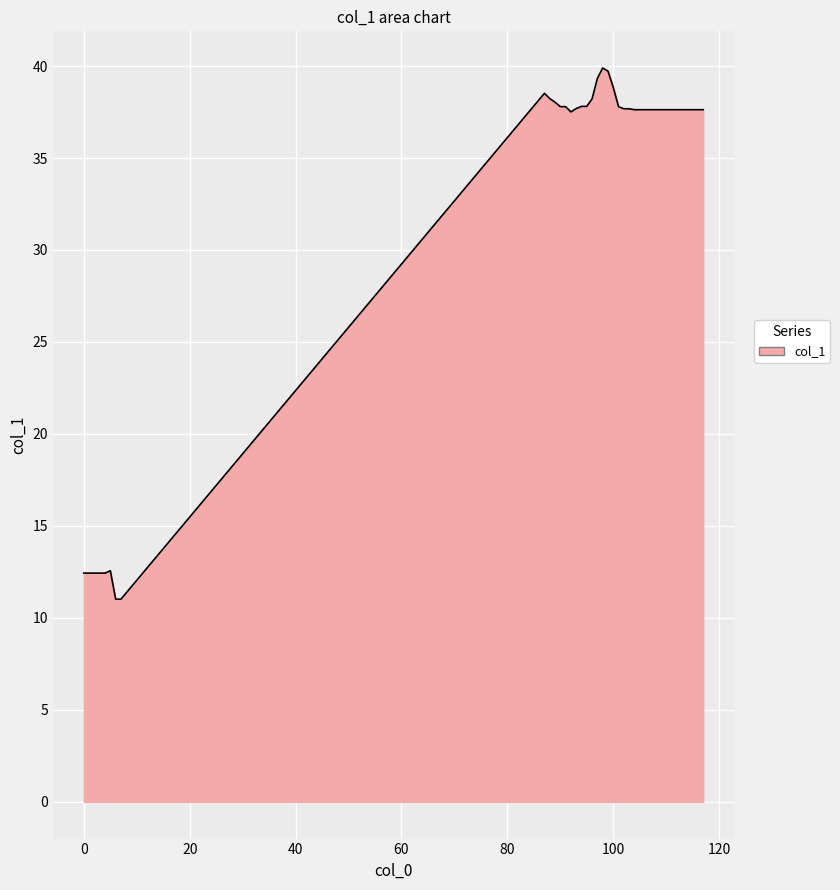

What is the difference between the maximum and minimum values?

28.9